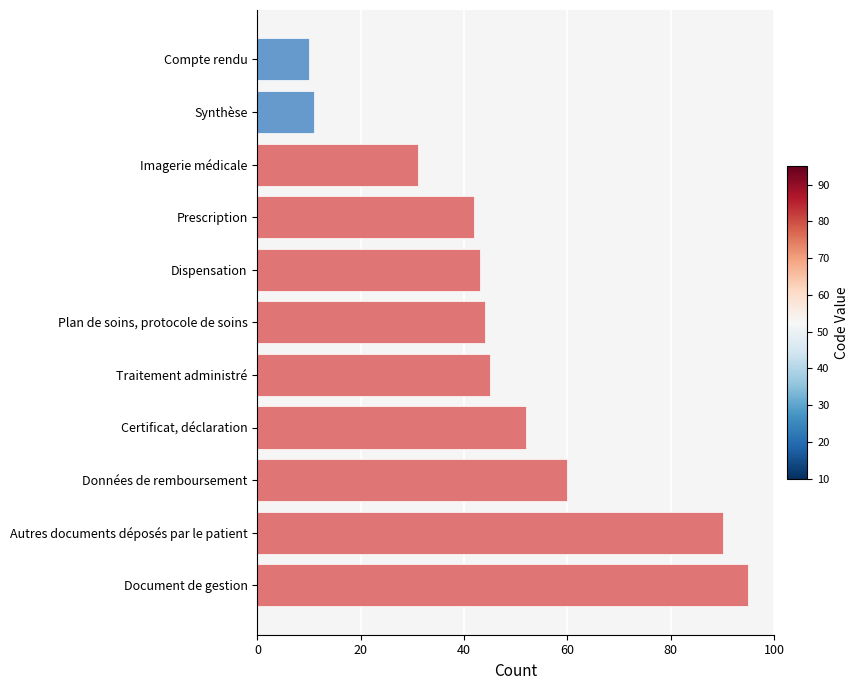

List the labels in order of value, largest first.

Document de gestion, Autres documents déposés par le patient, Données de remboursement, Certificat, déclaration, Traitement administré, Plan de soins, protocole de soins, Dispensation, Prescription, Imagerie médicale, Synthèse, Compte rendu